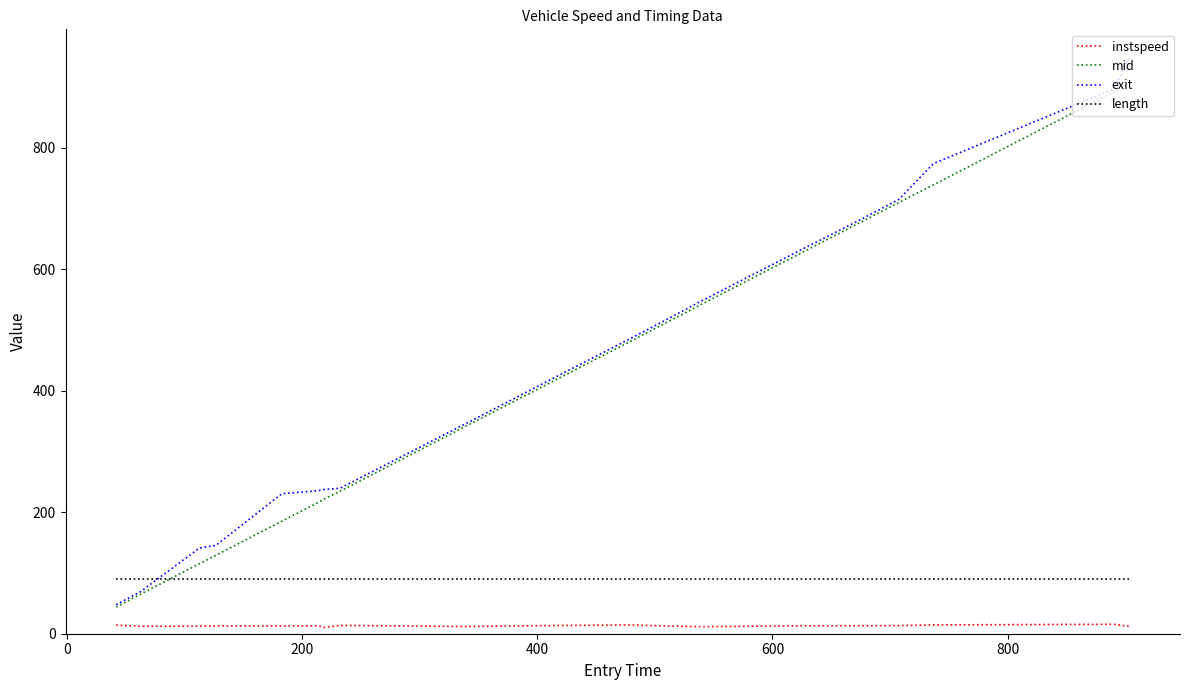

Rank the series by their maximum value, from highest to lowest.

exit, mid, length, instspeed